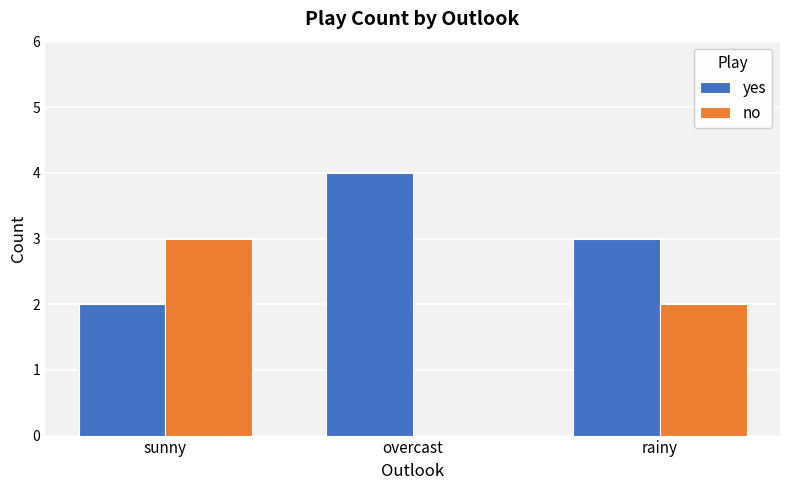

Where does the no series first go above 2?

sunny